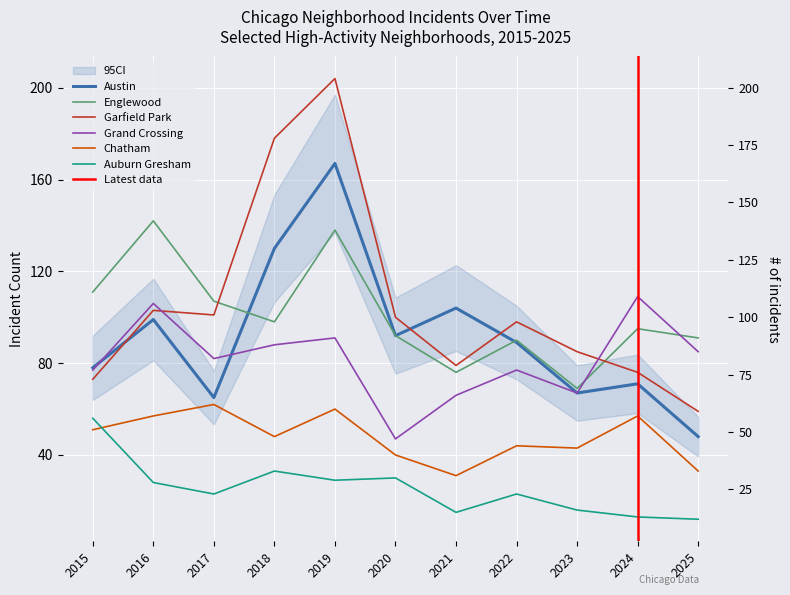

Between which two adjacent categories do Austin and Englewood first intersect?

2017 and 2018